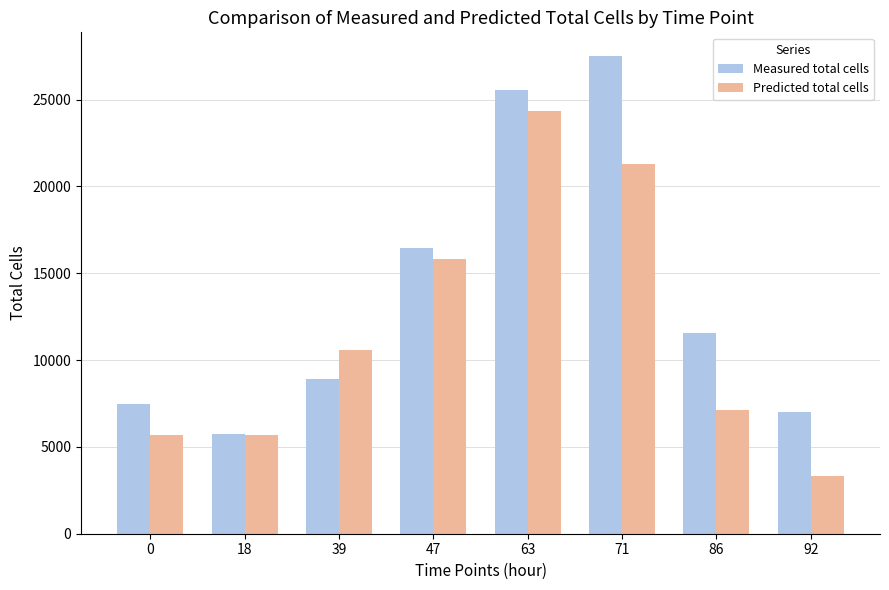

At which category is the sum across all series the highest?

63